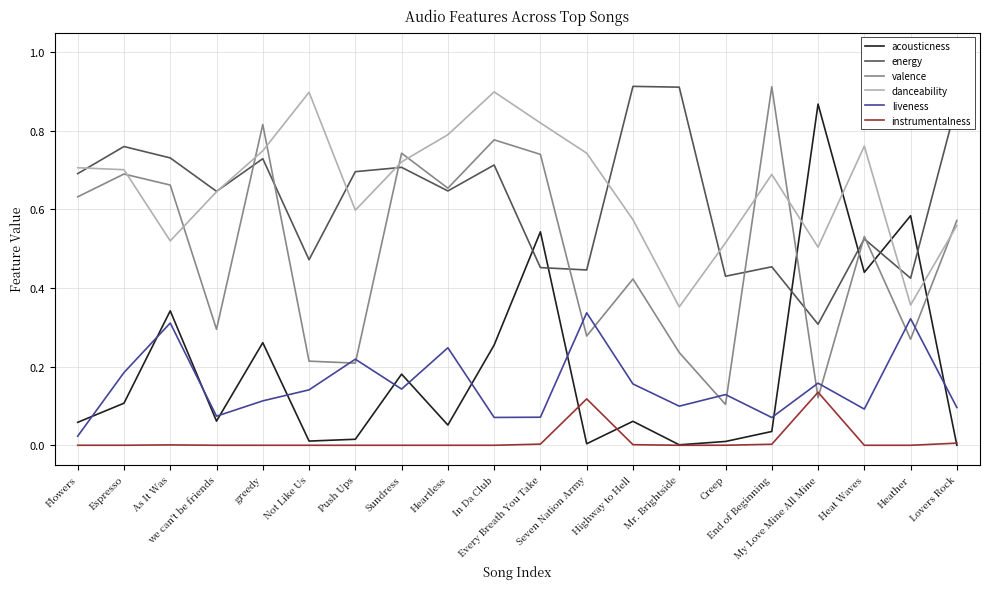

True or false: liveness and acousticness intersect in this chart.

True